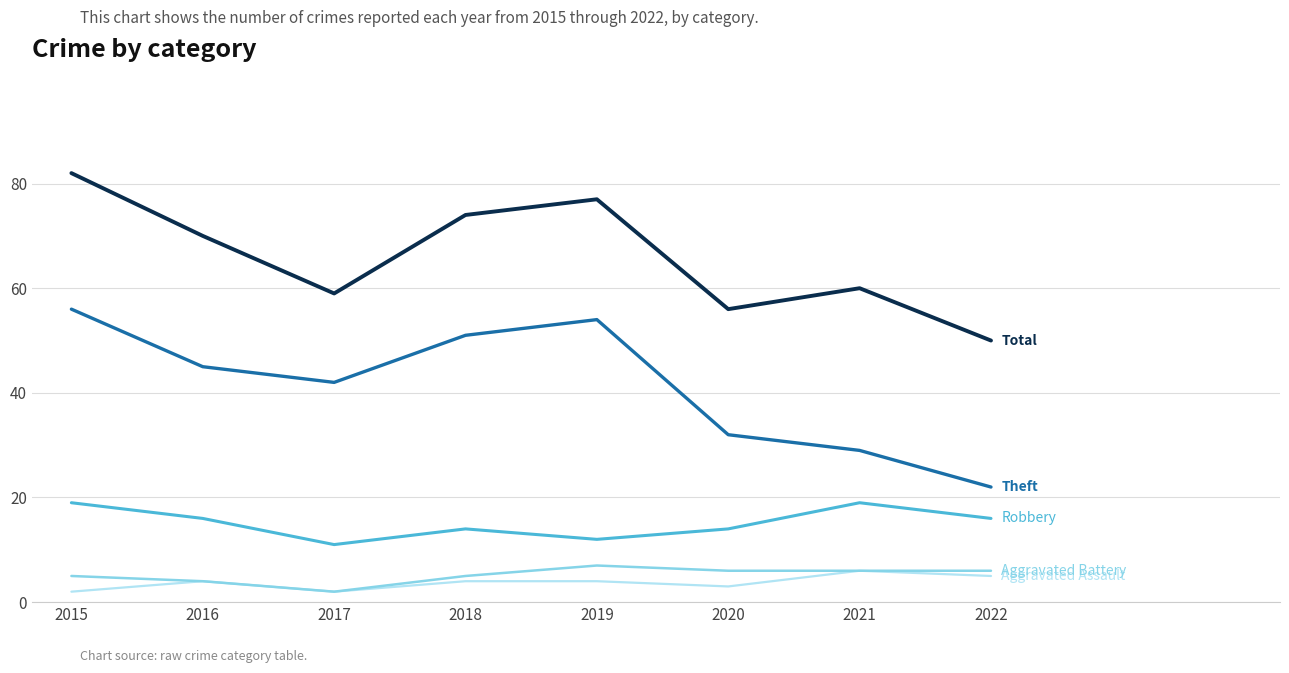

Is this an area chart (filled region under the line)?

No